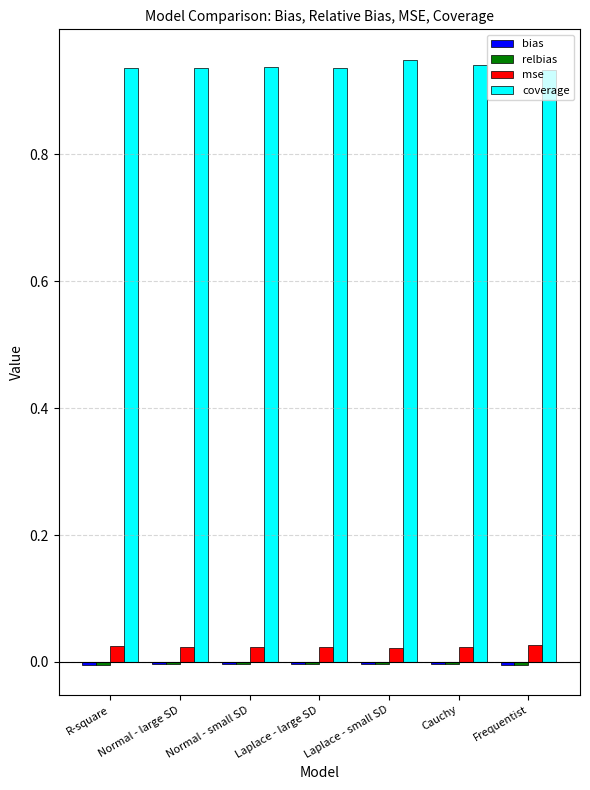

Which series has the largest total across all categories?

coverage